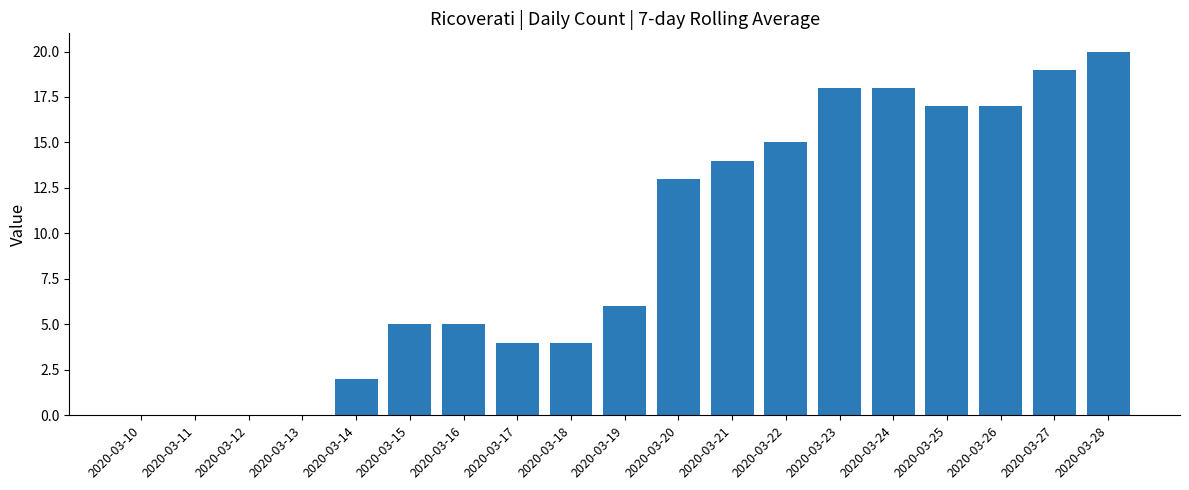

Are the bars horizontal?

No